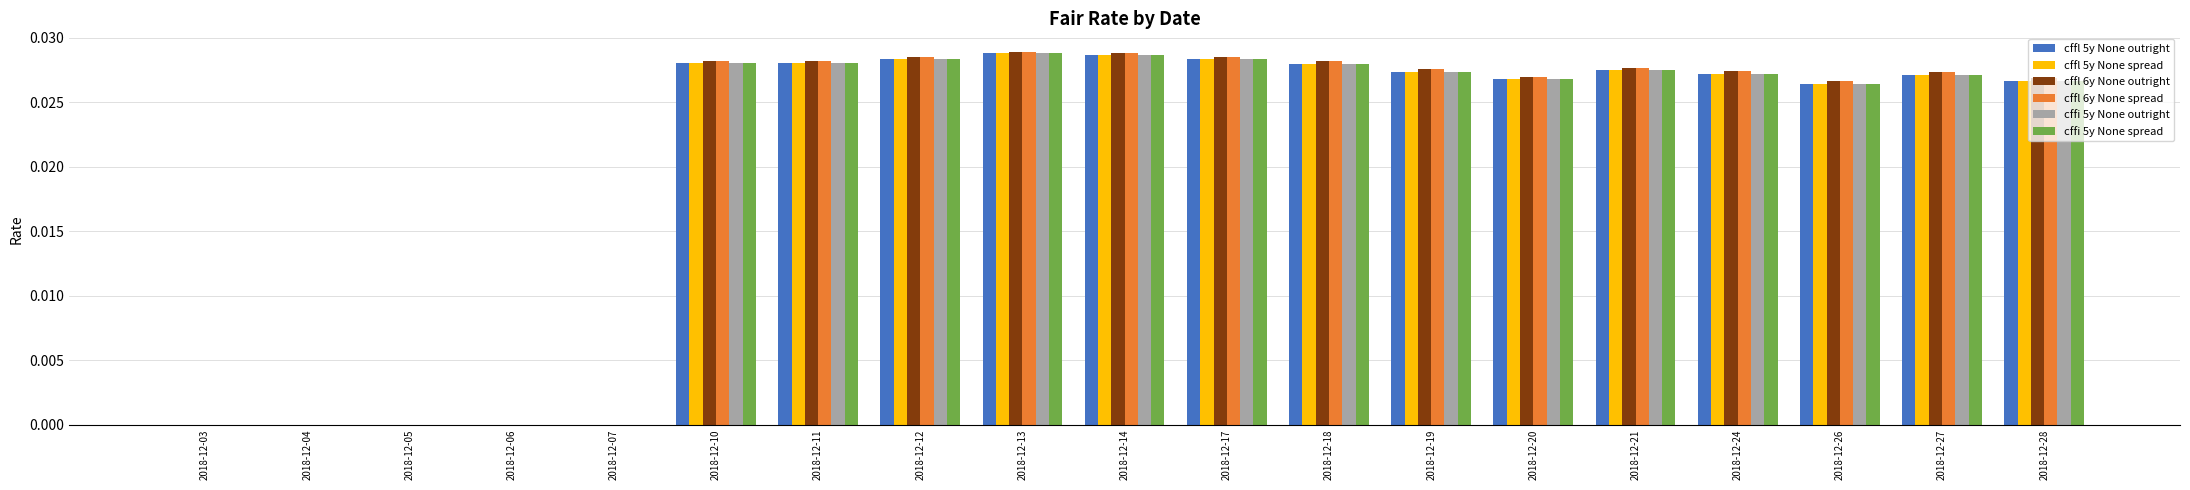

Are the bars grouped side by side (vs. stacked)?

Yes